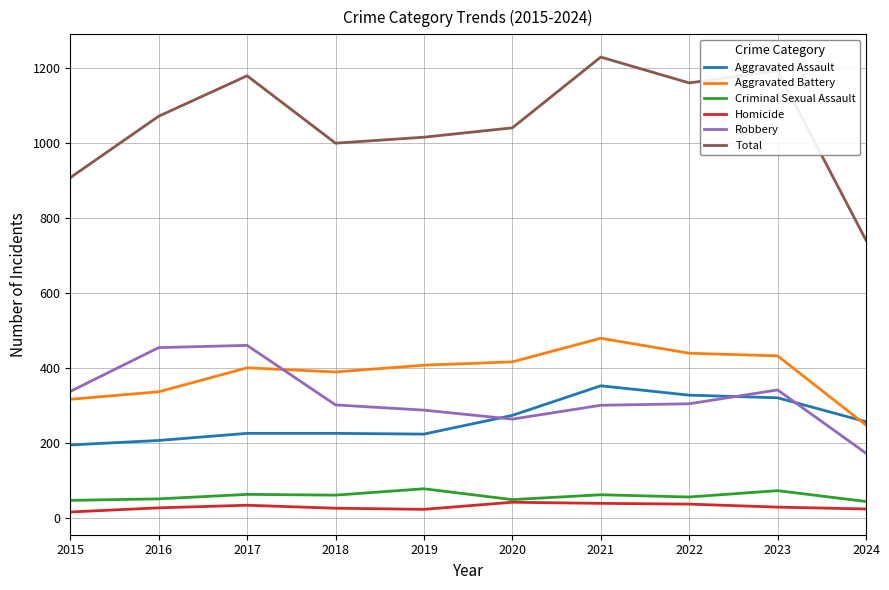

True or false: Robbery and Criminal Sexual Assault cross at least once.

False